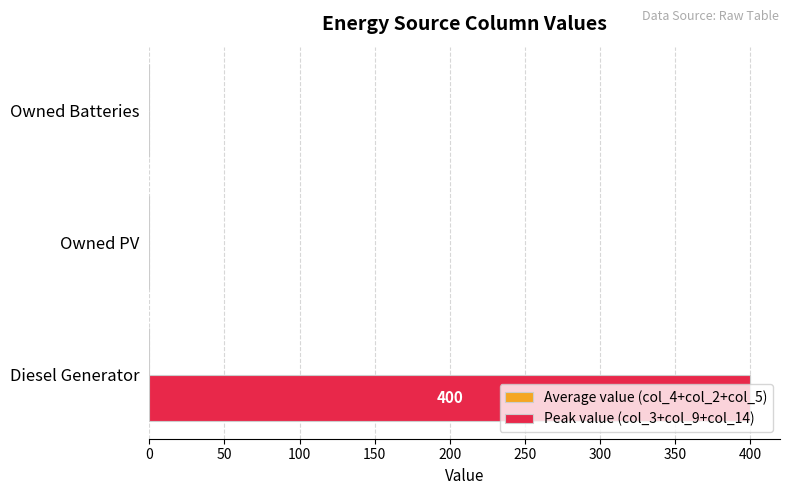

Between Owned PV and Diesel Generator, which is larger?

Diesel Generator